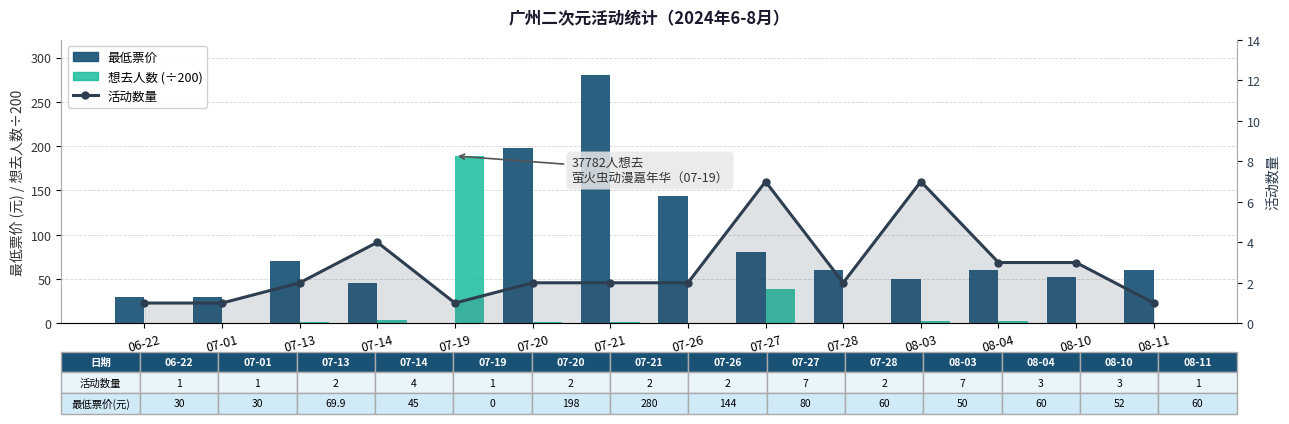

What is the spread (max minus min) of values at 08-10?

51.5